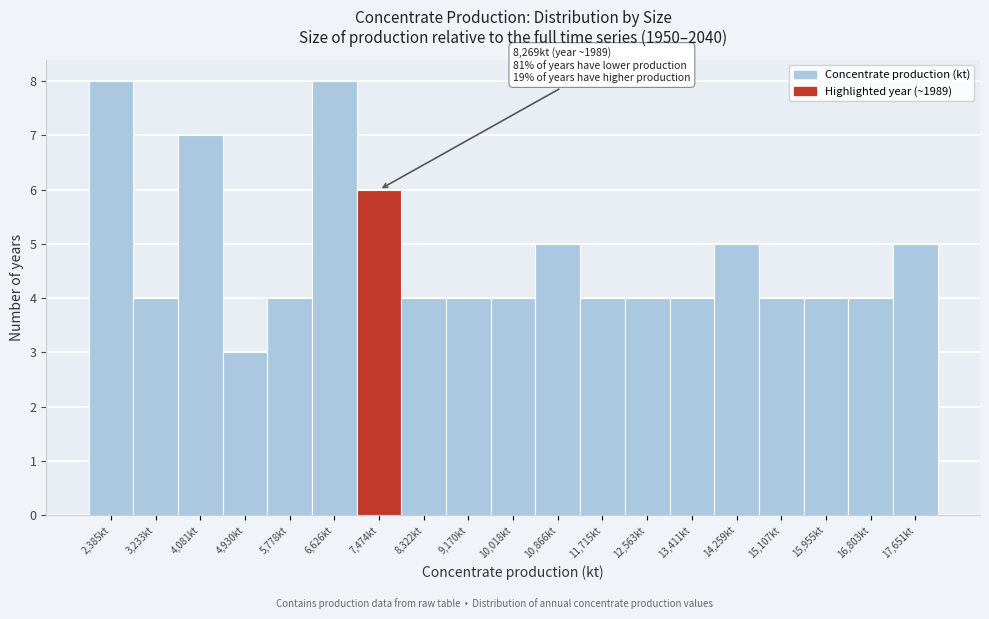

Reading left to right, what are all the values shown in this chart?

8	4	7	3	4	8	6	4	4	4	5	4	4	4	5	4	4	4	5